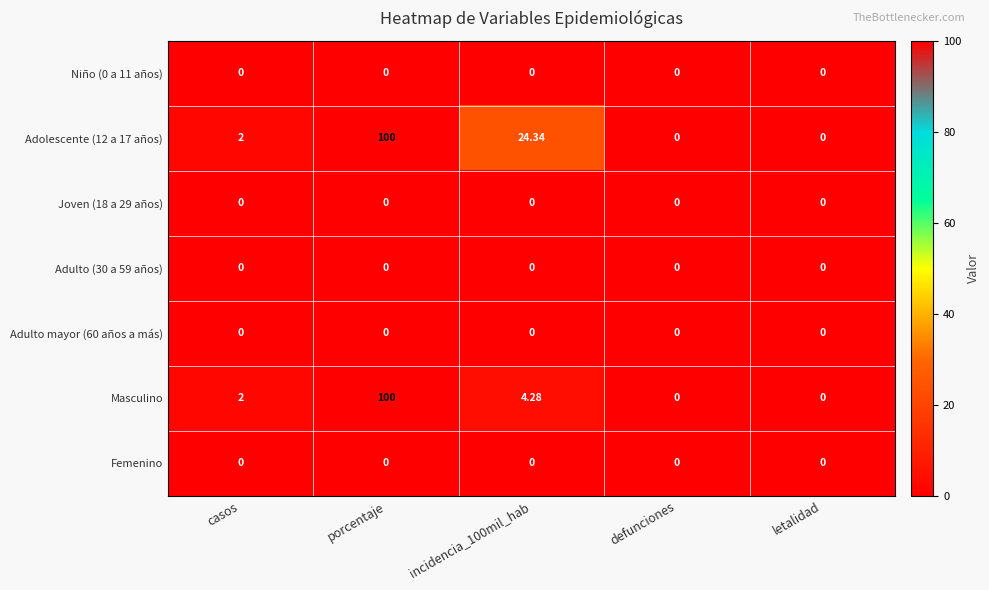

At which category does the chart reach its peak across all series?

porcentaje